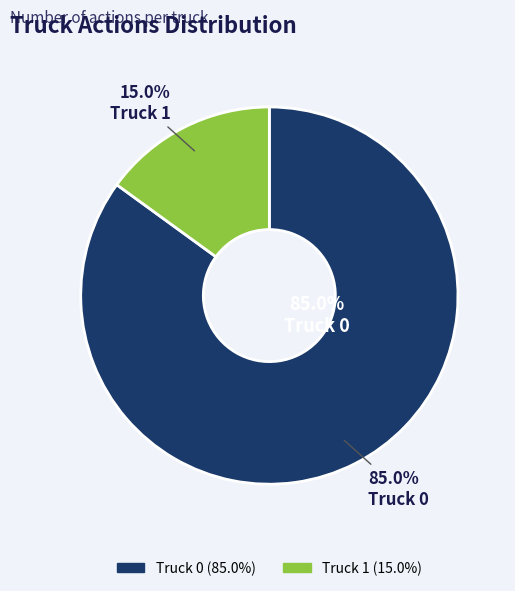

Count the number of slices in the pie.

2